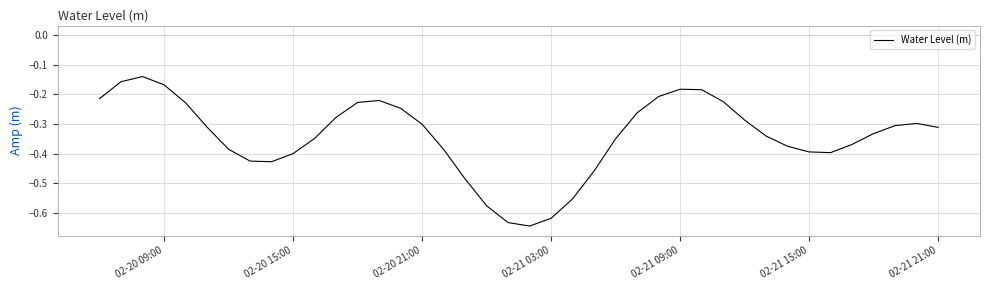

How many lines are shown in the chart?

1